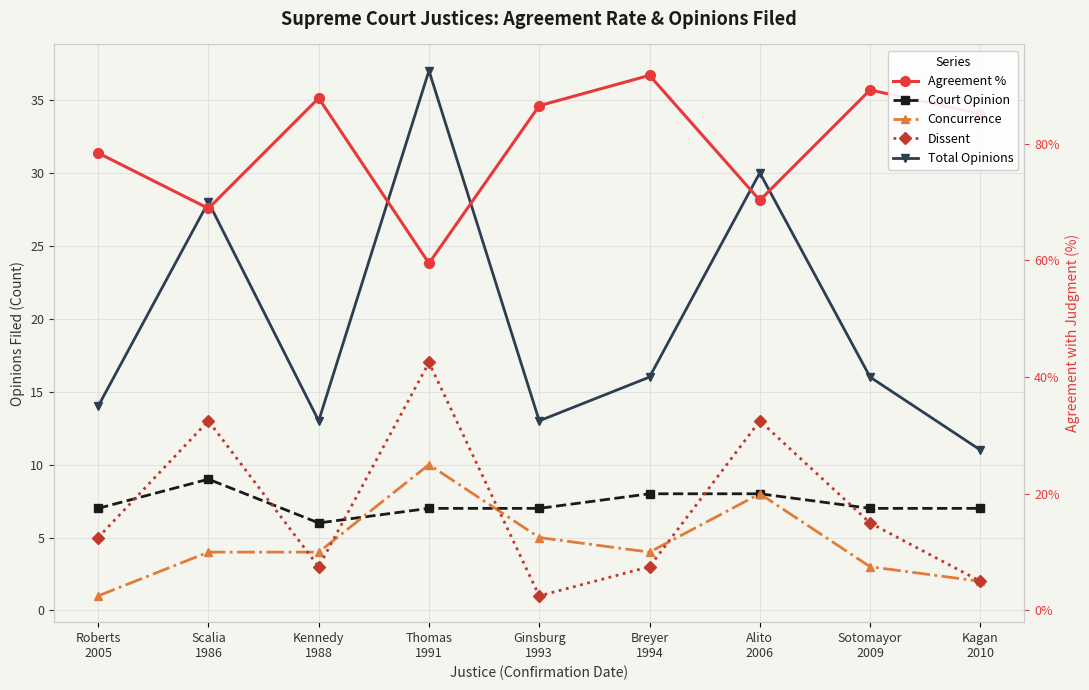

Is the value of Agreement % at Alito
2006 greater than the value of Court Opinion at Thomas
1991?

Yes